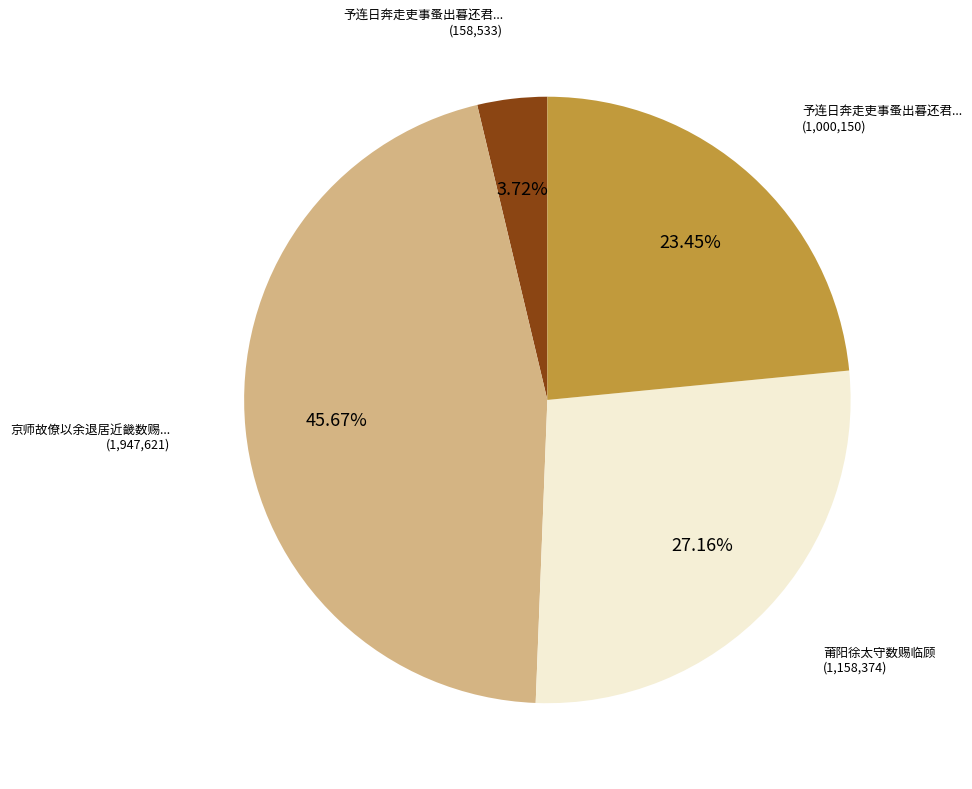

Count the number of slices in the pie.

4